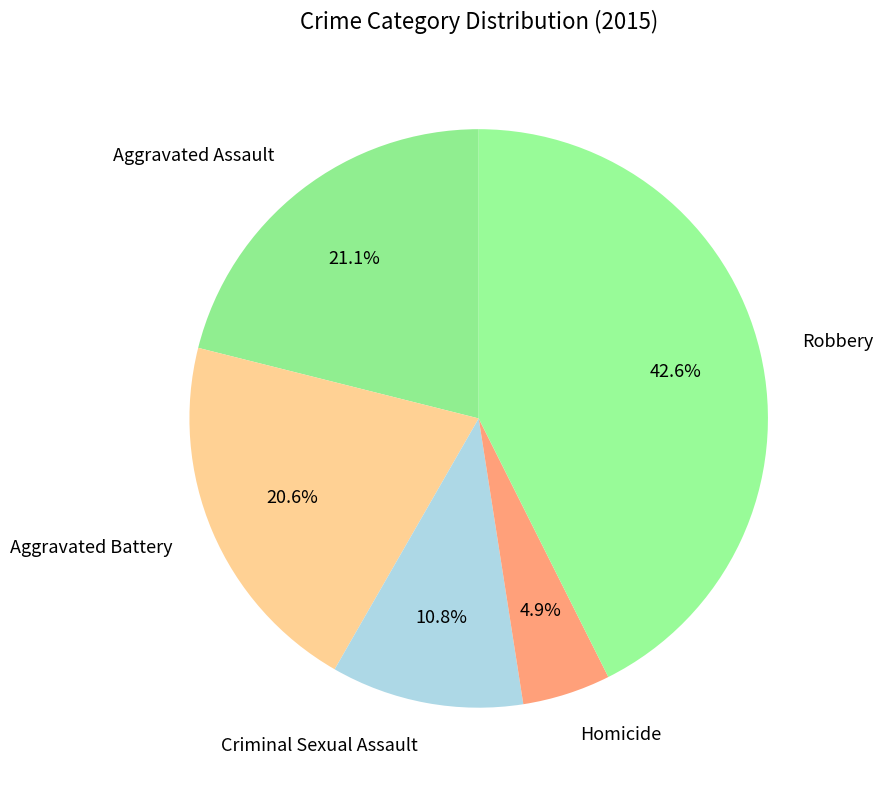

Is there a majority slice in this chart?

No